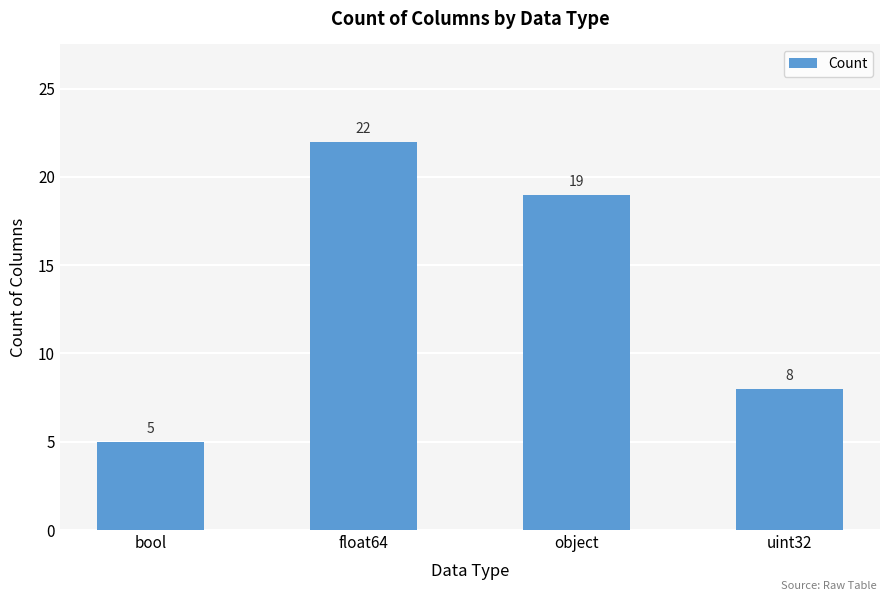

List the labels in order of value, smallest first.

bool, uint32, object, float64